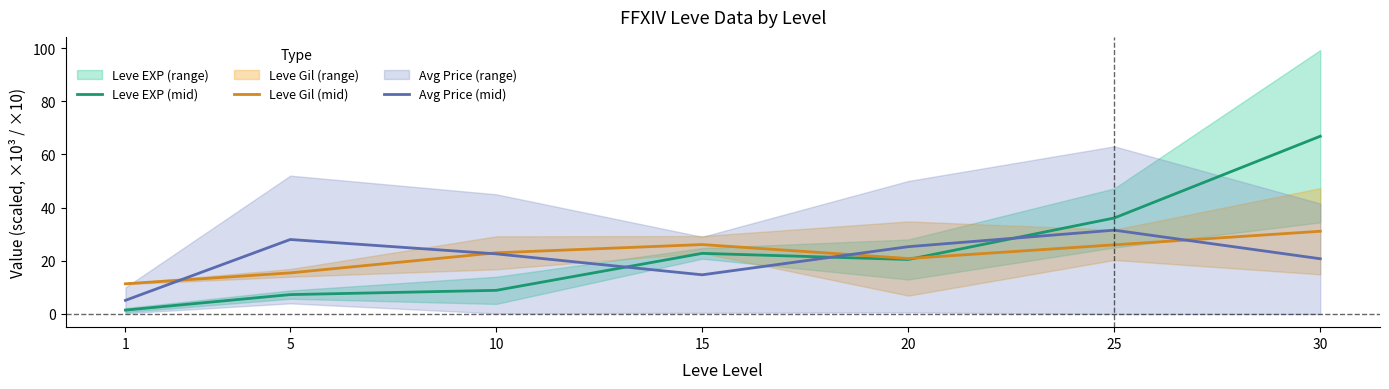

True or false: Avg Price (mid) has a value of 22.6 at 10.

True